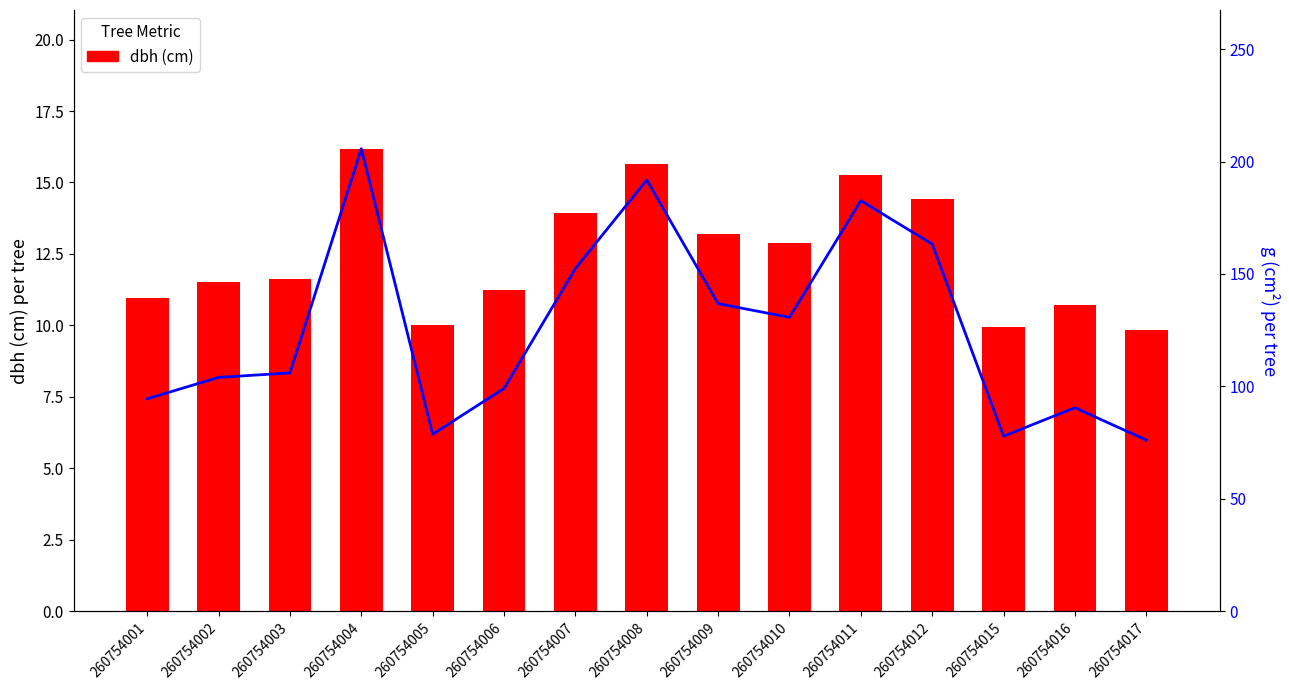

Rank the series at 260754002 from highest to lowest value.

g, dbh